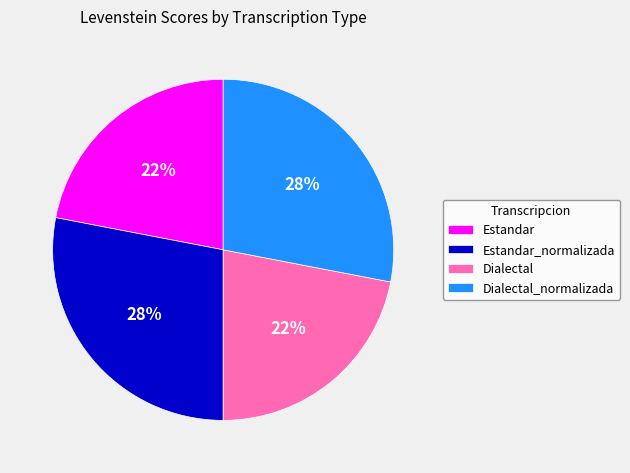

Approximately how many times larger is the value at Dialectal compared to Dialectal_normalizada?

0.8